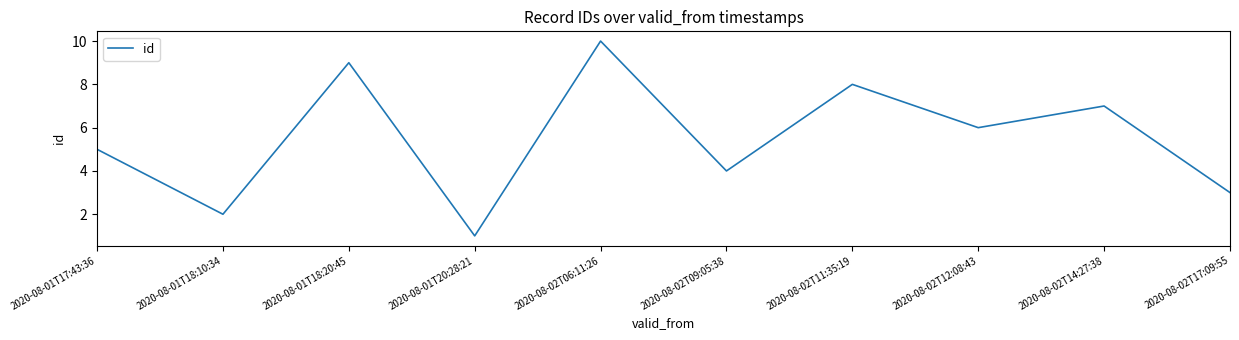

True or false: the data shows 10 at 2020-08-02T06:11:26.

True